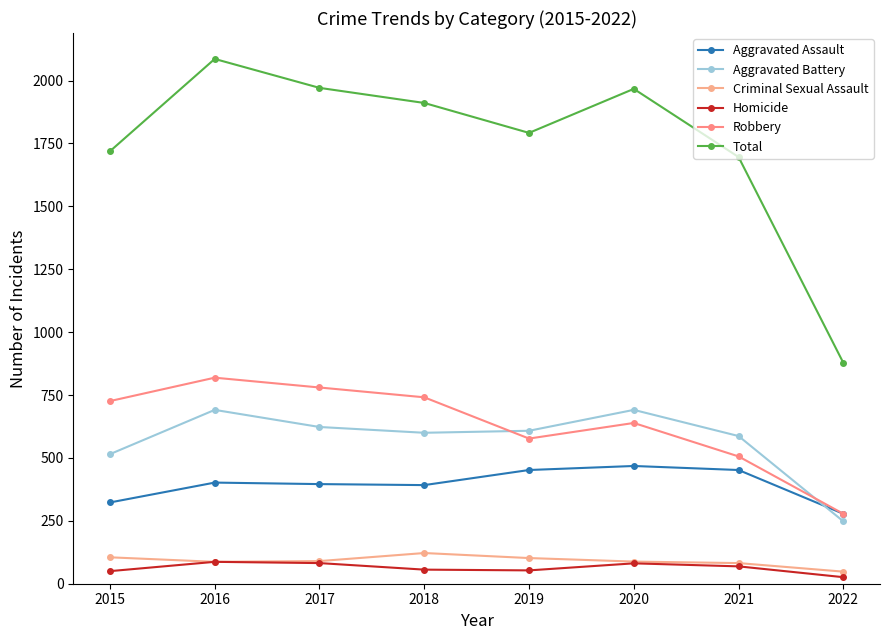

Which series has the largest total across all categories?

Total